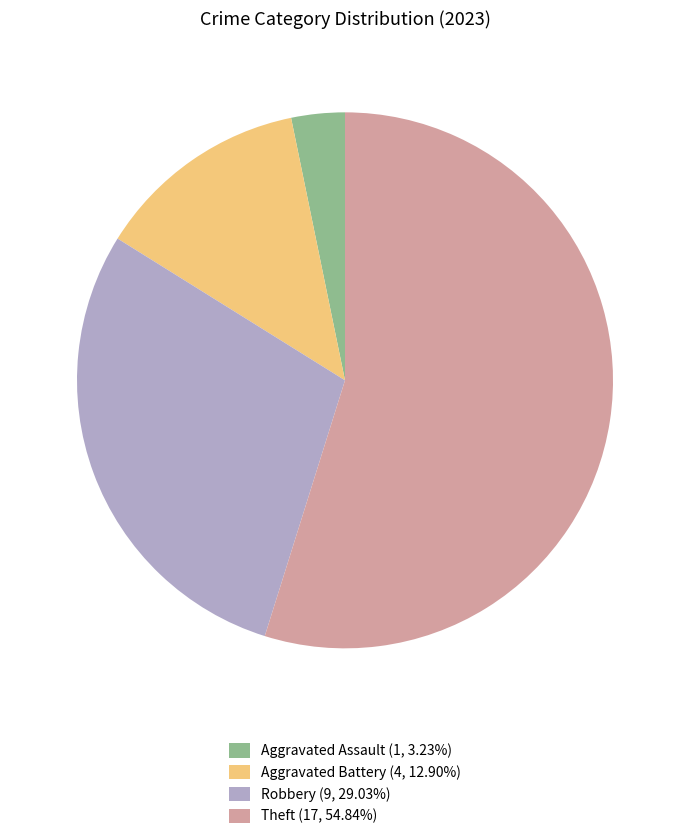

Is the sum of Theft (17, 54.84%) and Aggravated Battery (4, 12.90%) greater than half?

Yes